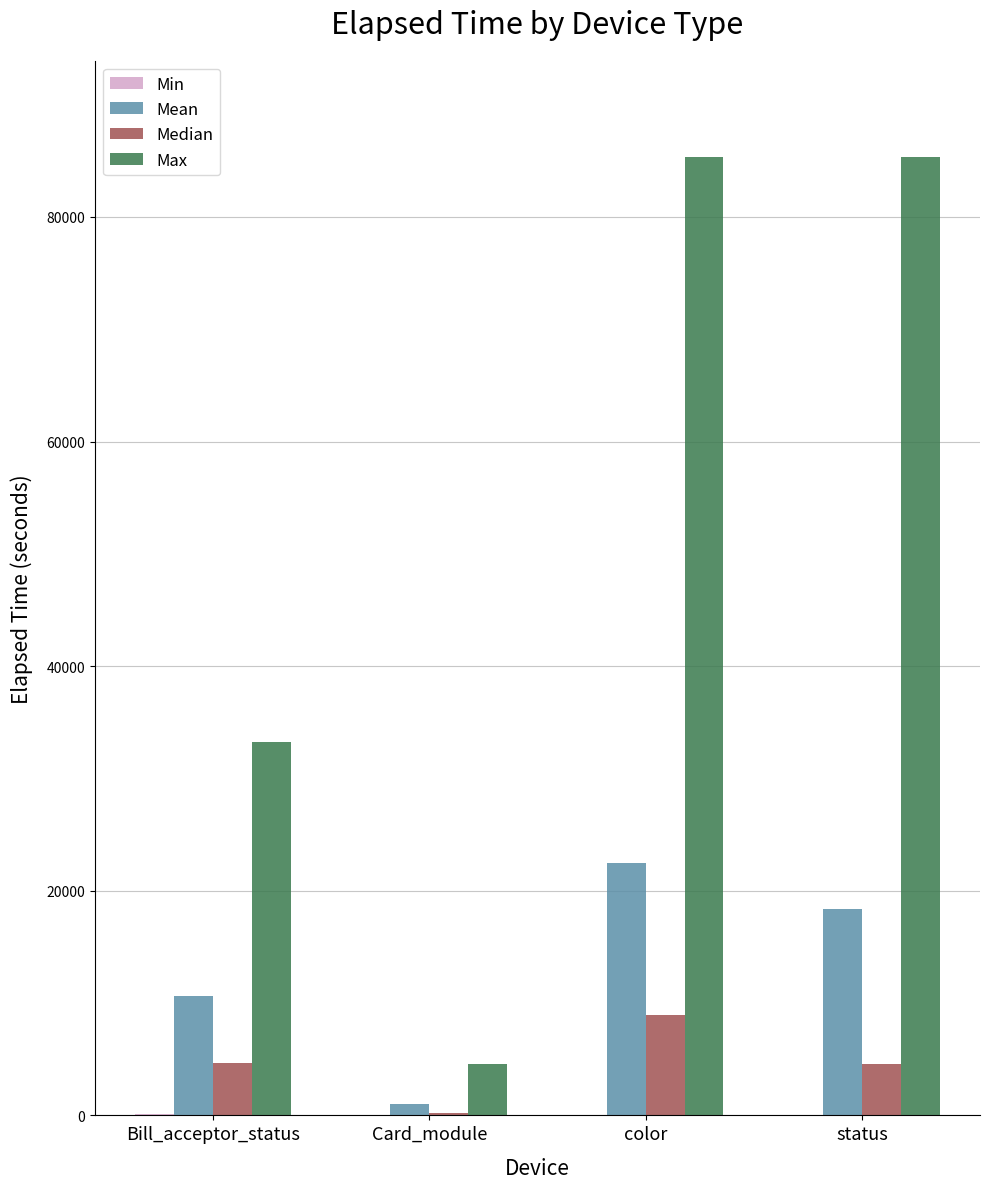

At which category is the sum across all series the highest?

color